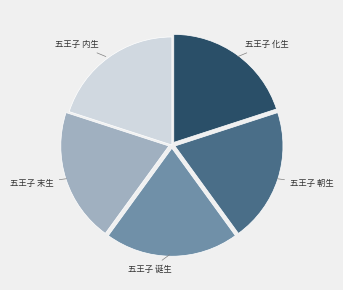

How many segments does this pie chart have?

5